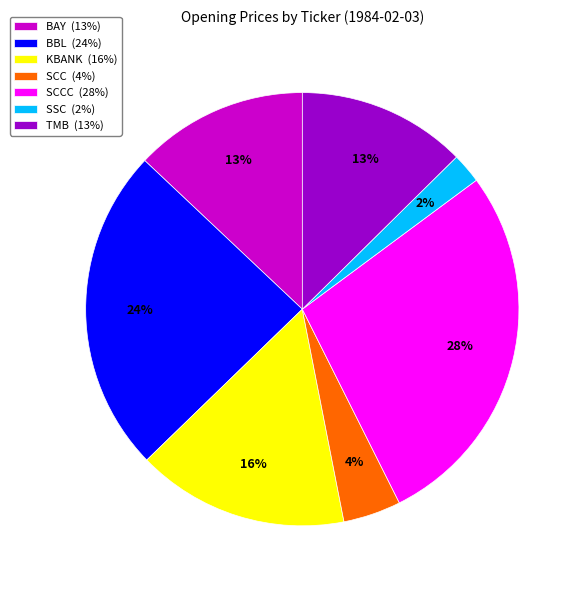

Between SSC (2%) and SCC (4%), which is larger?

SCC (4%)